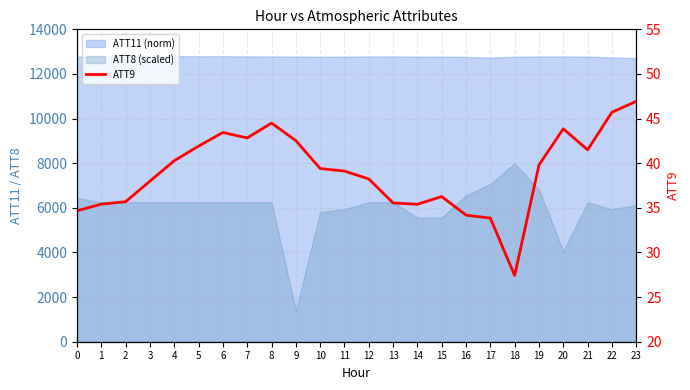

Where does the data first go above 39?

4